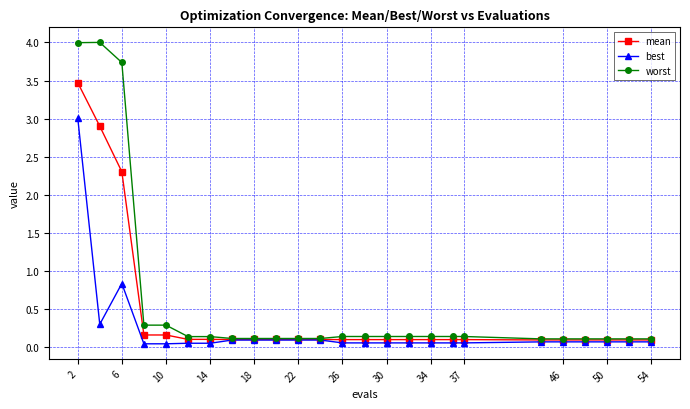

What is the maximum value for worst?

4.0